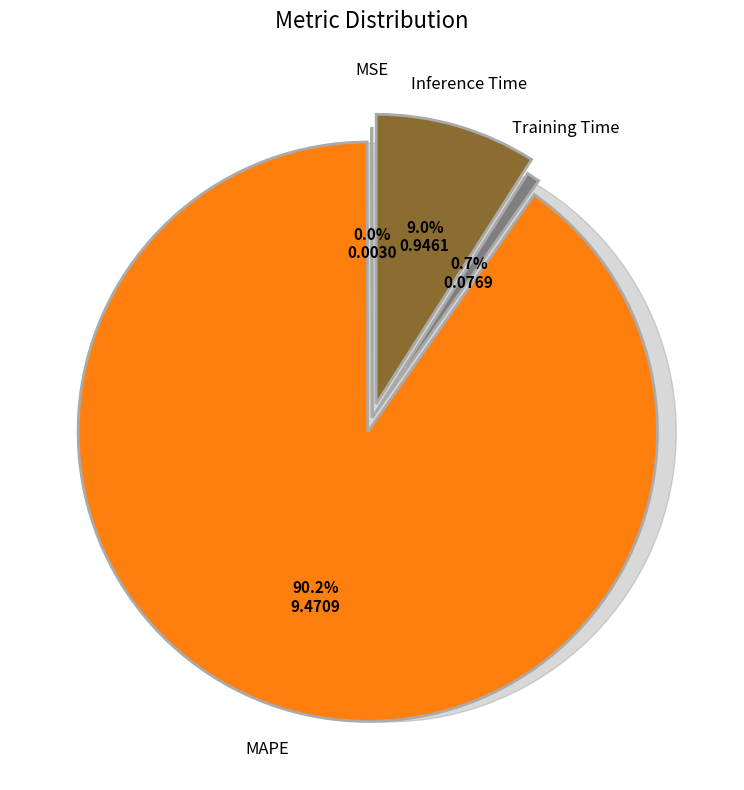

Is it true that Inference Time is 9% of the pie?

True